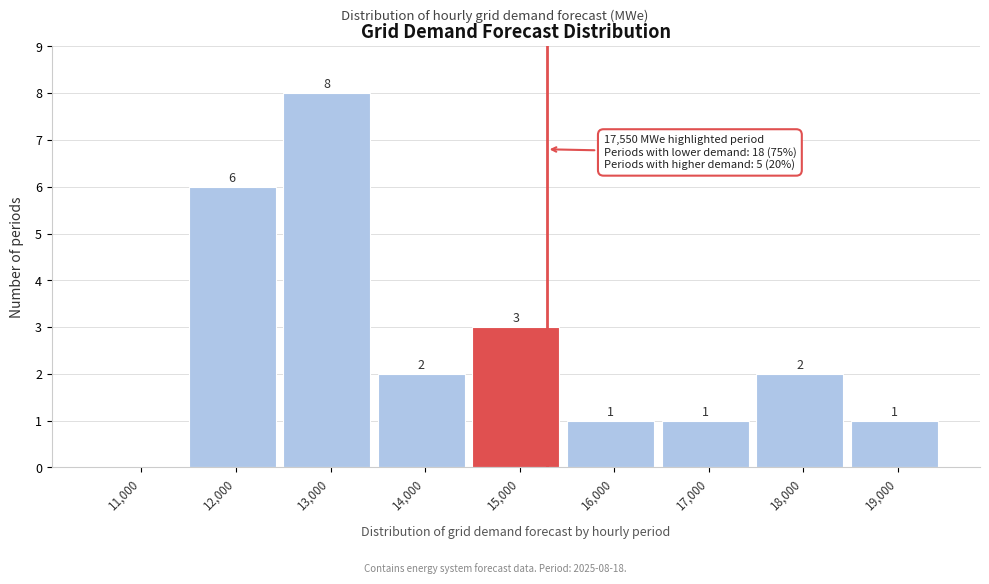

Reading left to right, what are all the values shown in this chart?

11,000=0	12,000=6	13,000=8	14,000=2	15,000=3	16,000=1	17,000=1	18,000=2	19,000=1